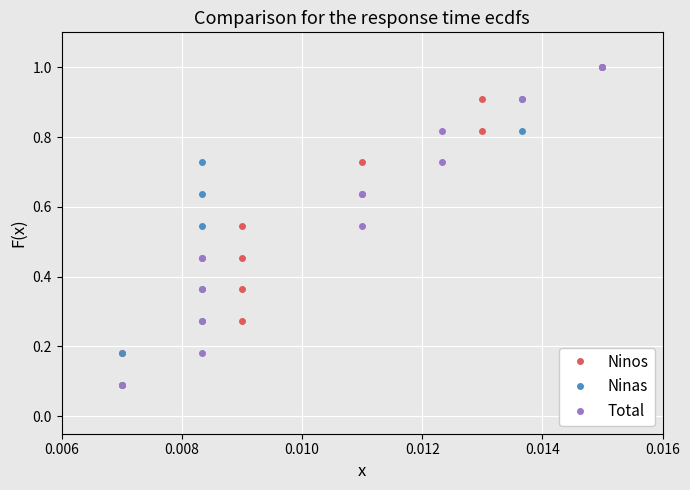

True or false: Total and Ninos cross at least once.

False